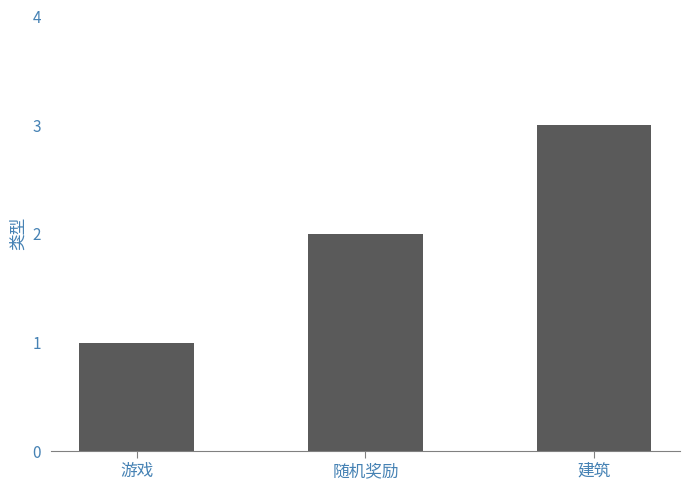

The chart shows a value of 1 at 游戏. True or false?

True